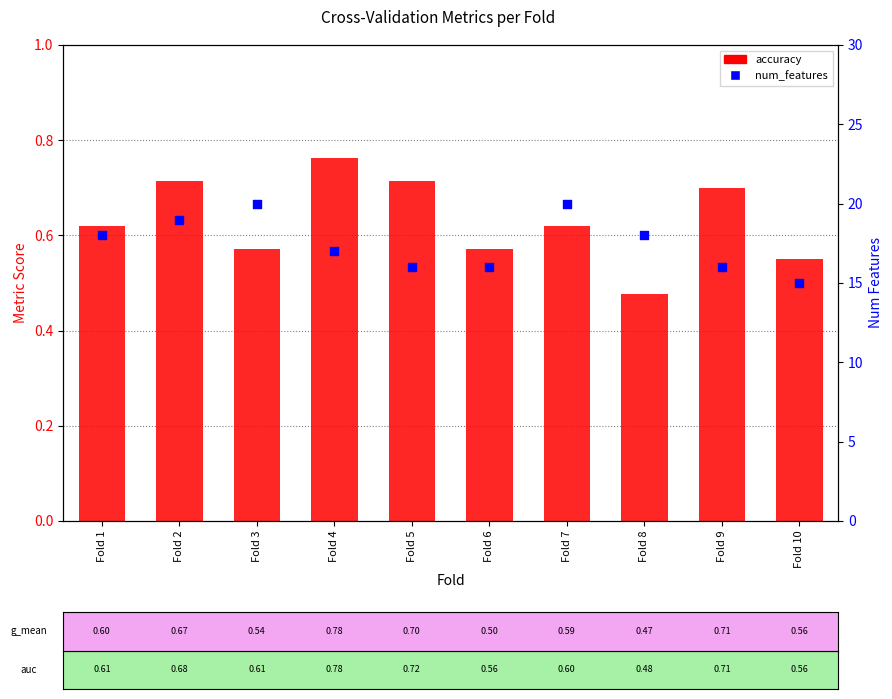

At which category is the sum across all series the highest?

Fold 7